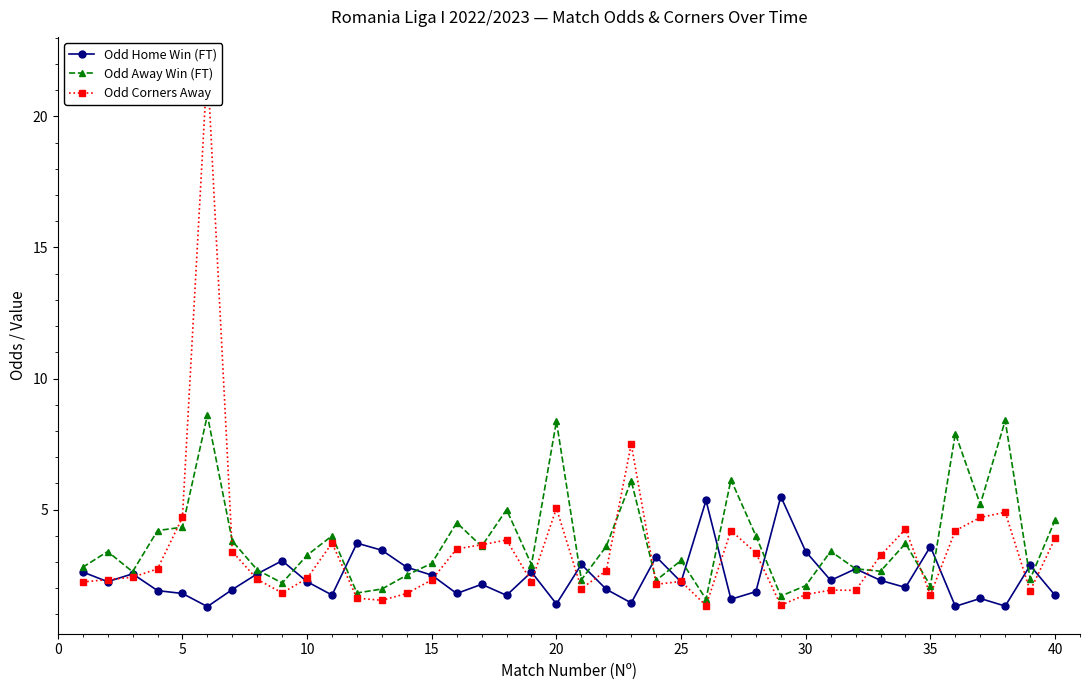

What is the value of the Odd Home Win (FT) point at the 37th from the left?

1.6